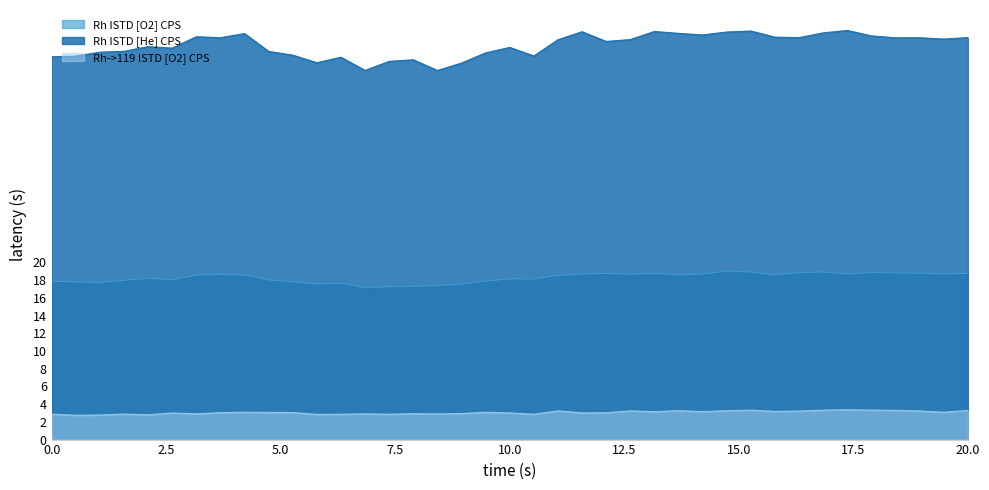

How many values in the Rh->119 ISTD [O2] CPS series exceed 3?

25